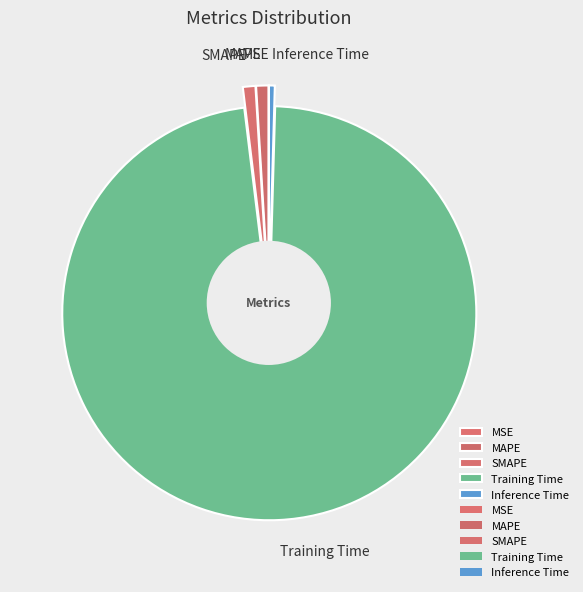

How many slices are in this pie chart?

5